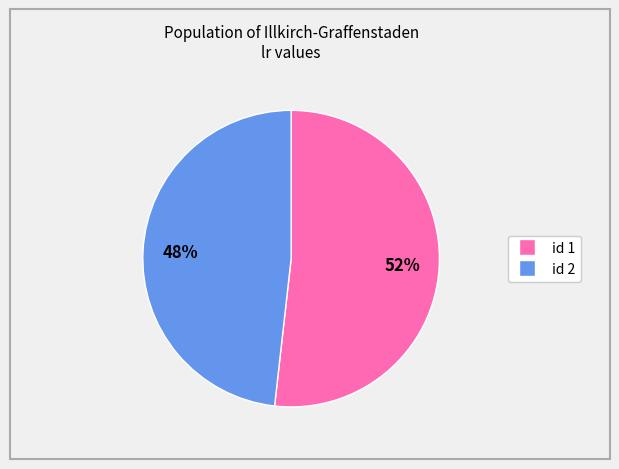

Count the number of slices in the pie.

2